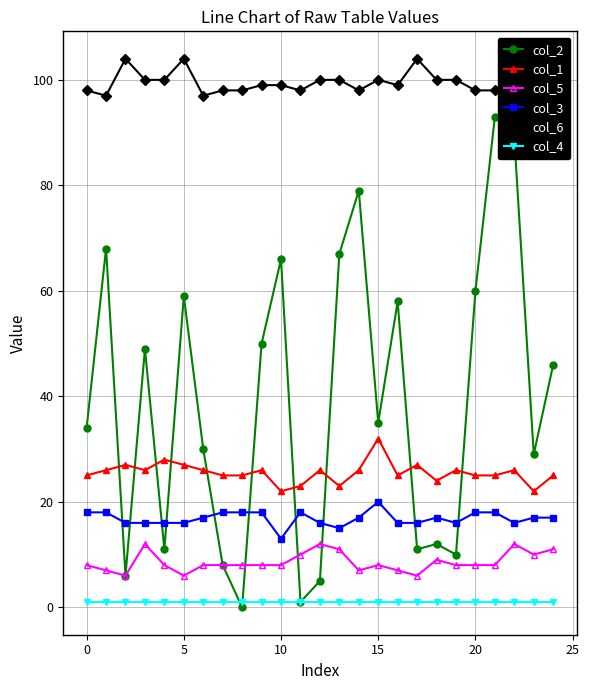

True or false: col_4 and col_6 cross at least once.

False